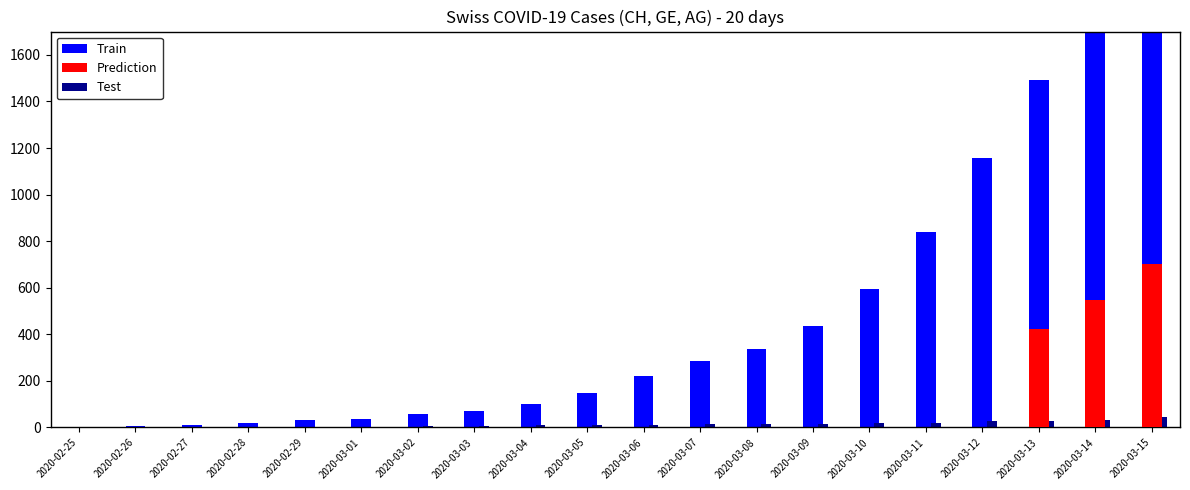

At which category is the sum across all series the highest?

2020-03-15